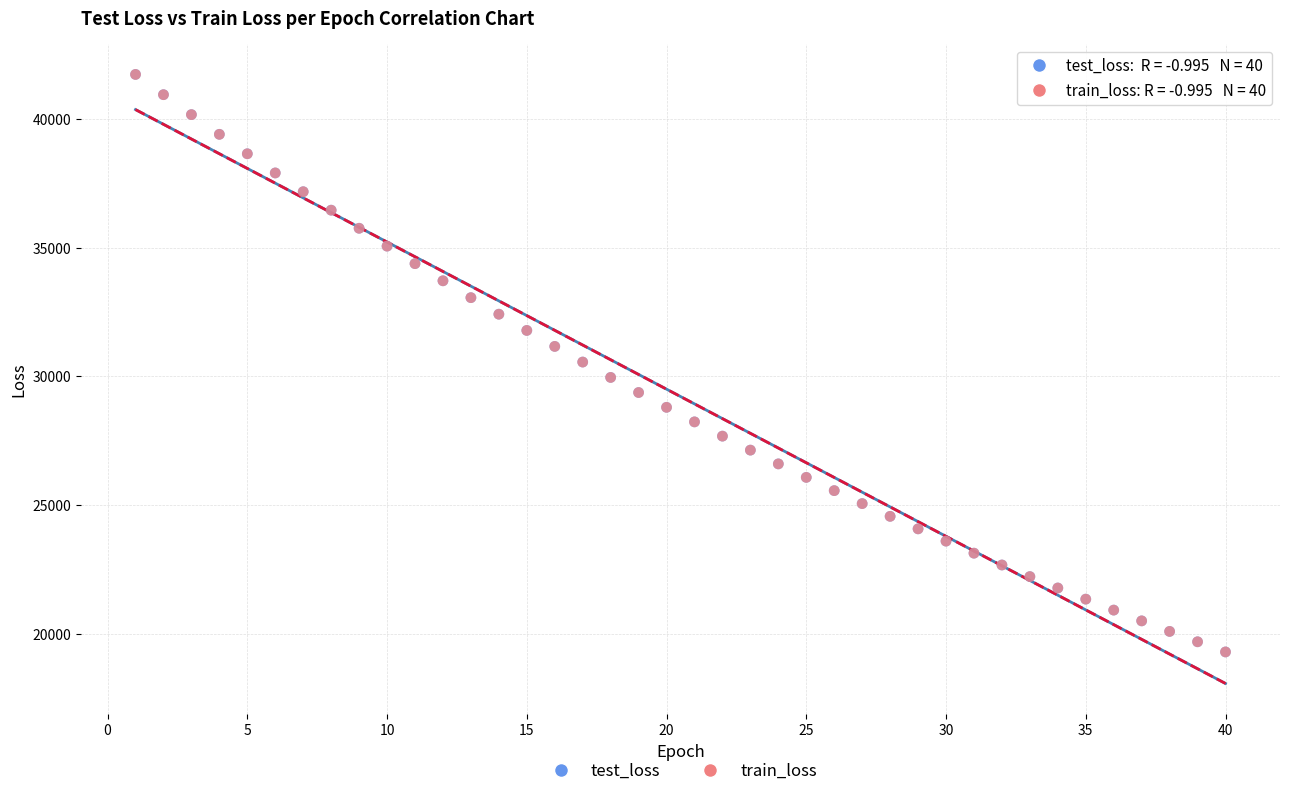

What are all the series names shown in the legend?

test_loss, train_loss